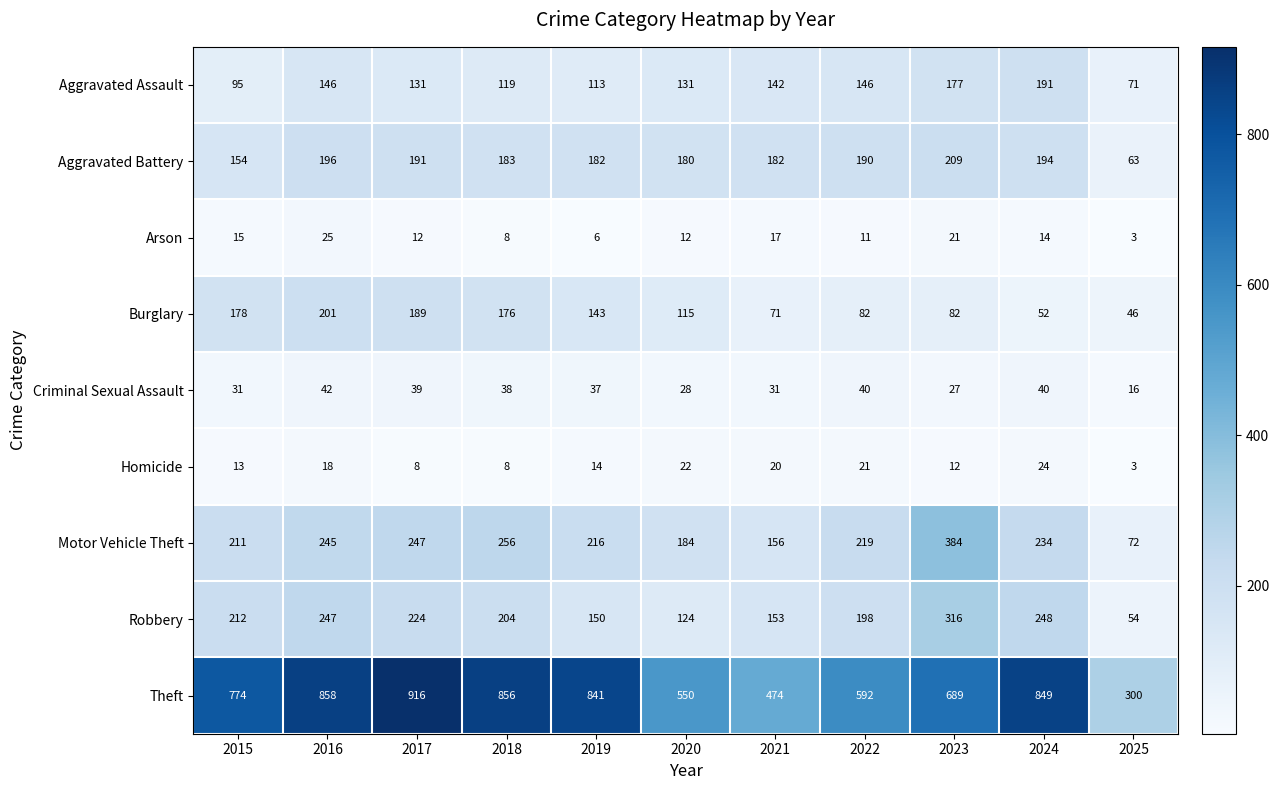

Which category has the highest value across all series?

2017